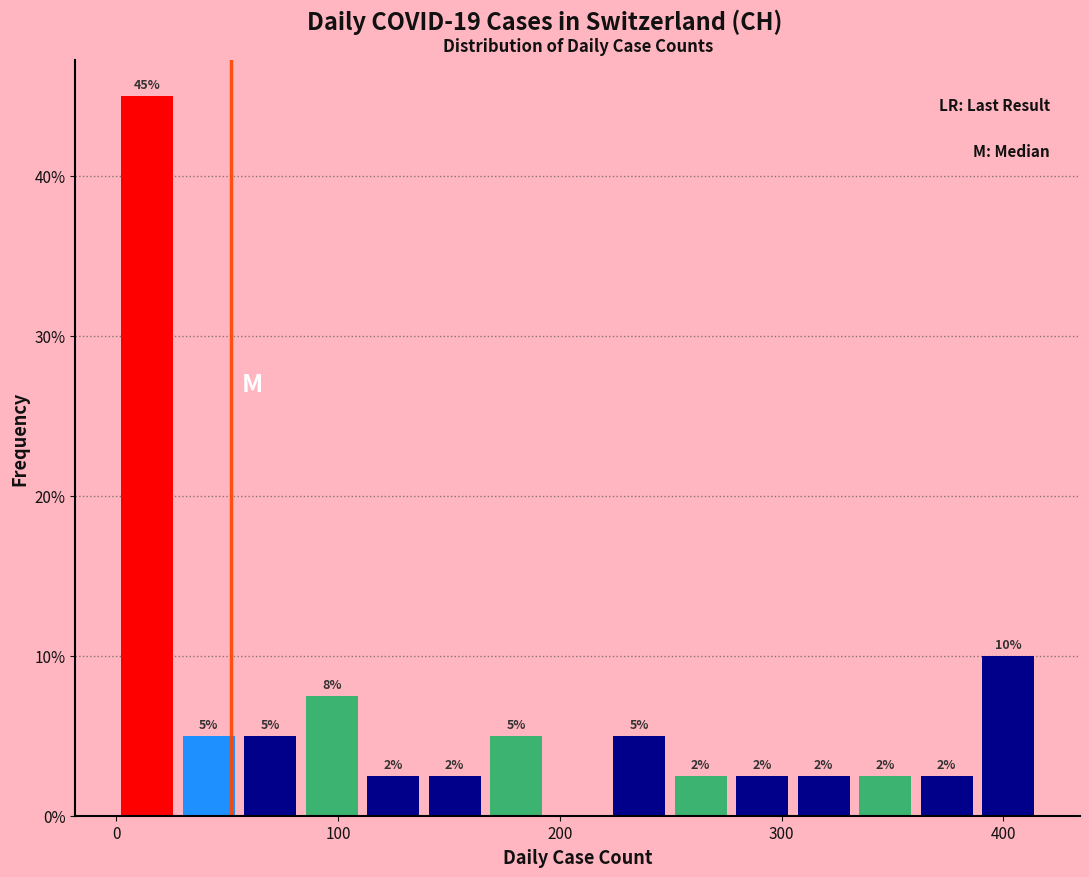

Around what value on the x-axis is the tallest bar? Give the approximate position of its centre, as read against the axis.

10